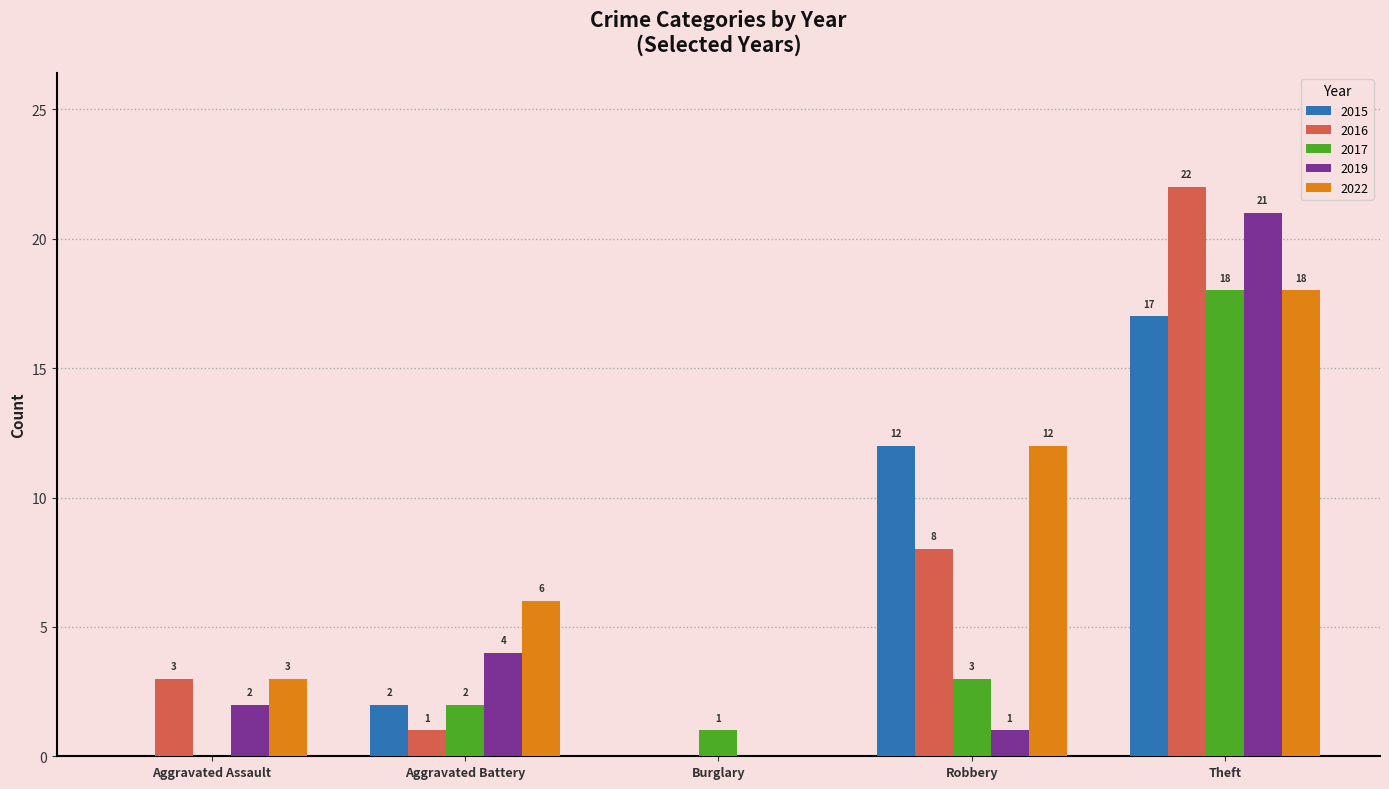

What is the sum of all 2019 values?

28